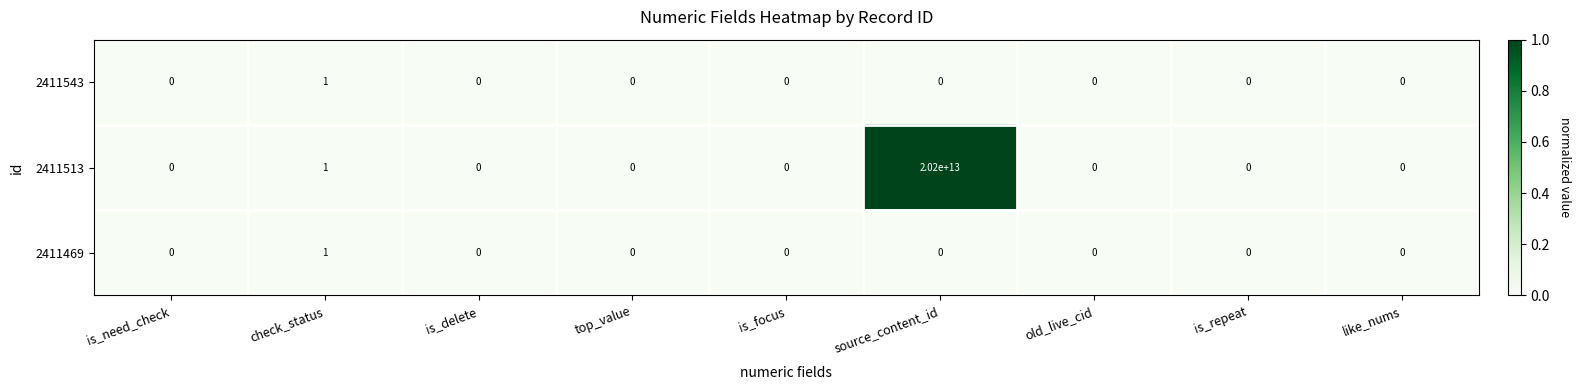

How many 2411543 values are between 0 and 1?

9